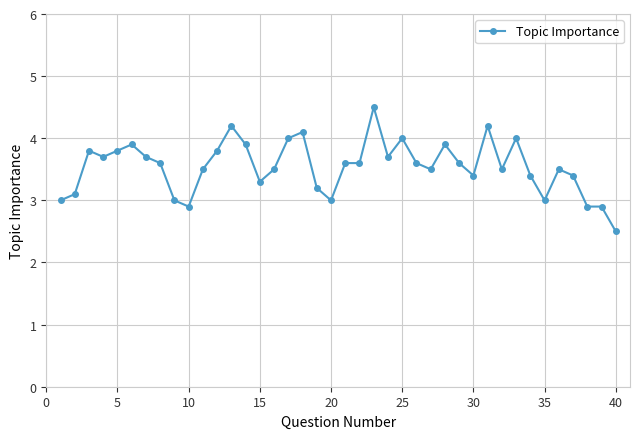

What is the value of the 21st point from the left?

3.6